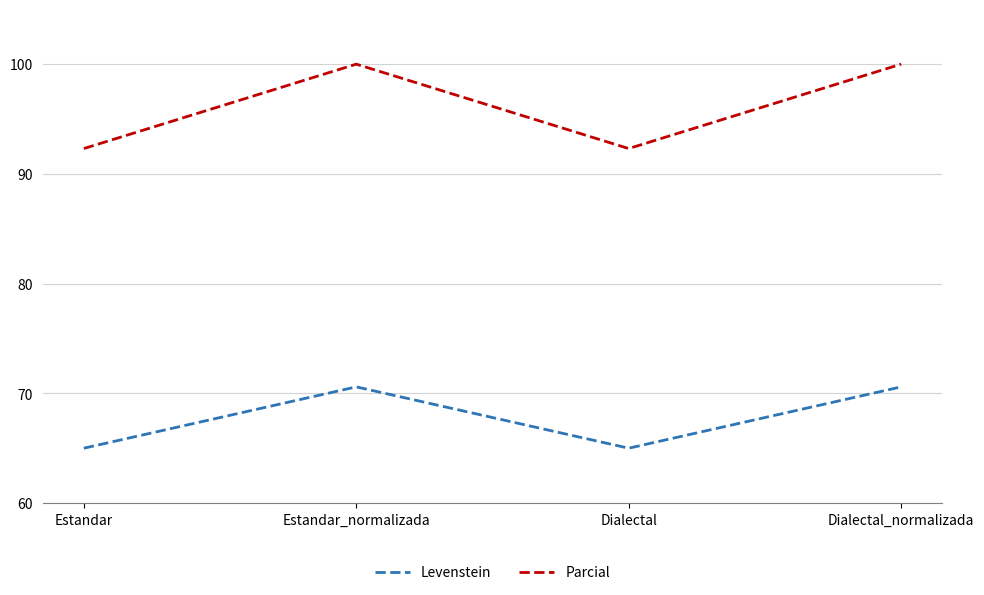

How many series are shown in this chart?

2